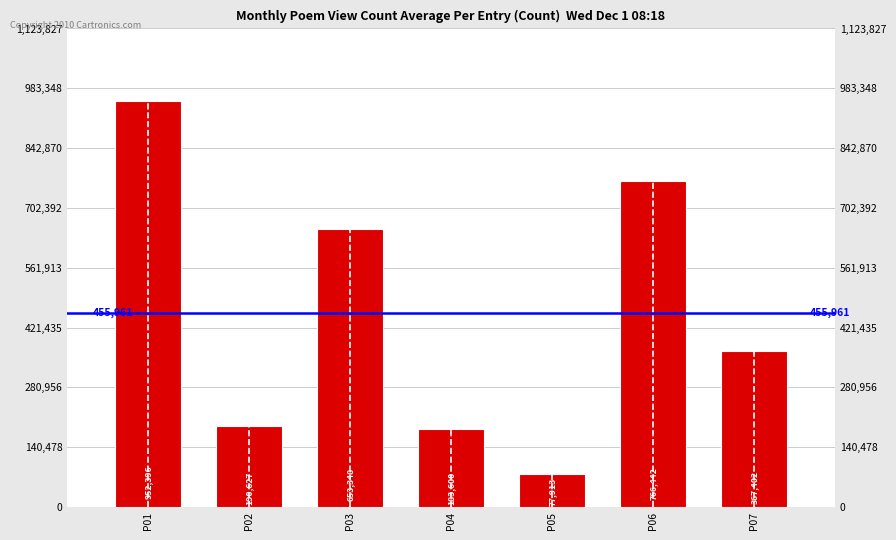

What is the difference between the values at P05 and P01?

874483